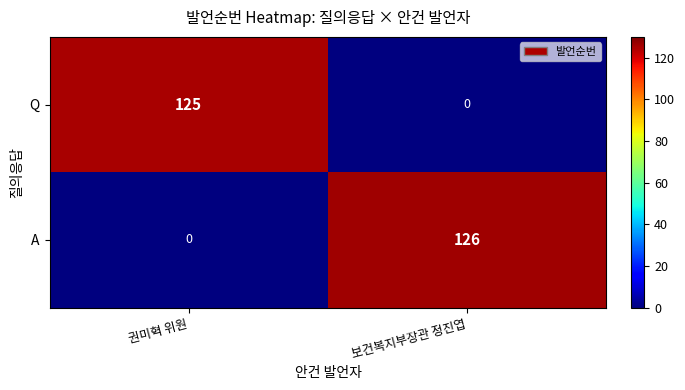

The value of A at 보건복지부장관 정진엽 is 126. True or false?

True